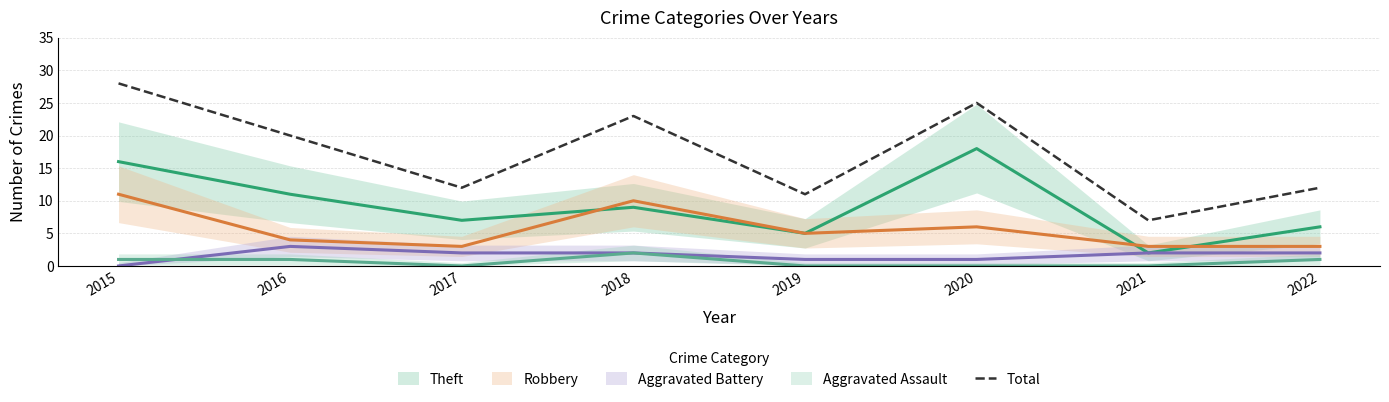

At which label does the data first exceed 20?

2015